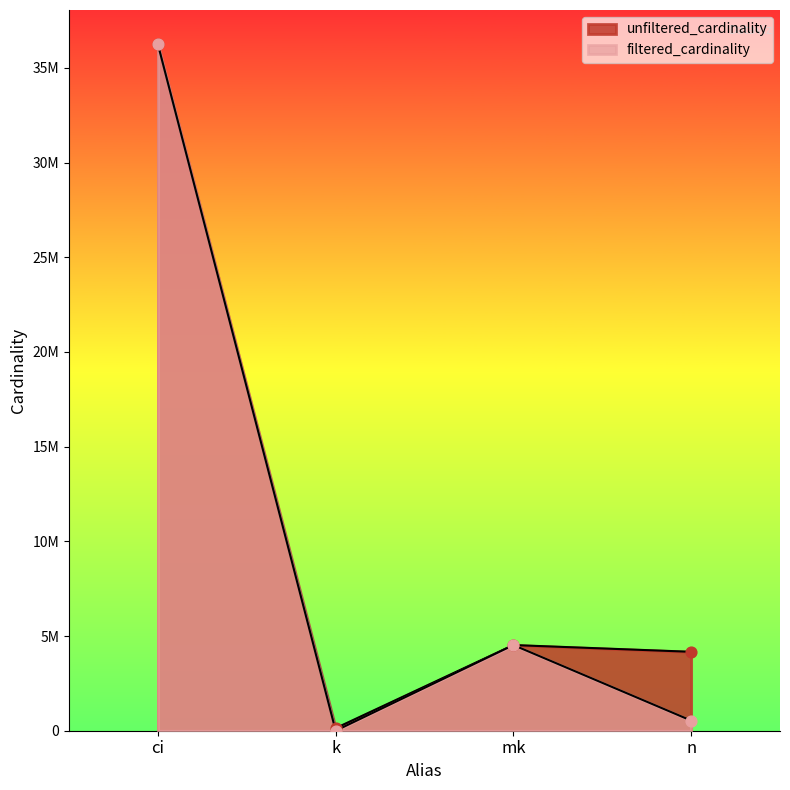

Which series has the largest total across all categories?

unfiltered_cardinality